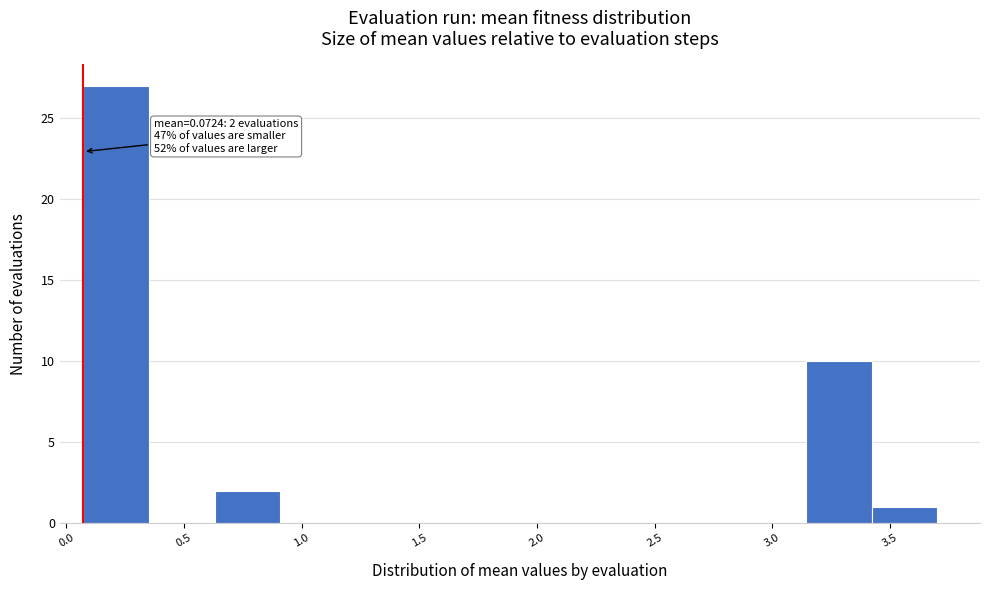

Which range on the x-axis has the tallest bar?

0.05 to 0.35